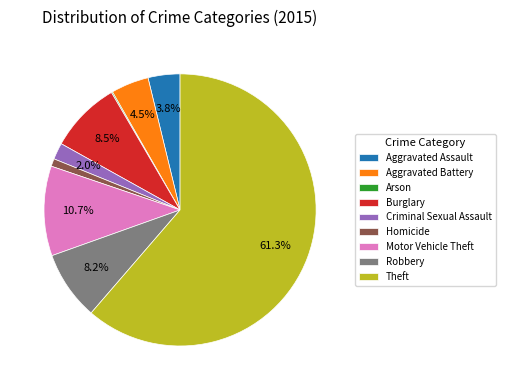

What percentage is the Aggravated Assault slice, to the nearest percent?

4%